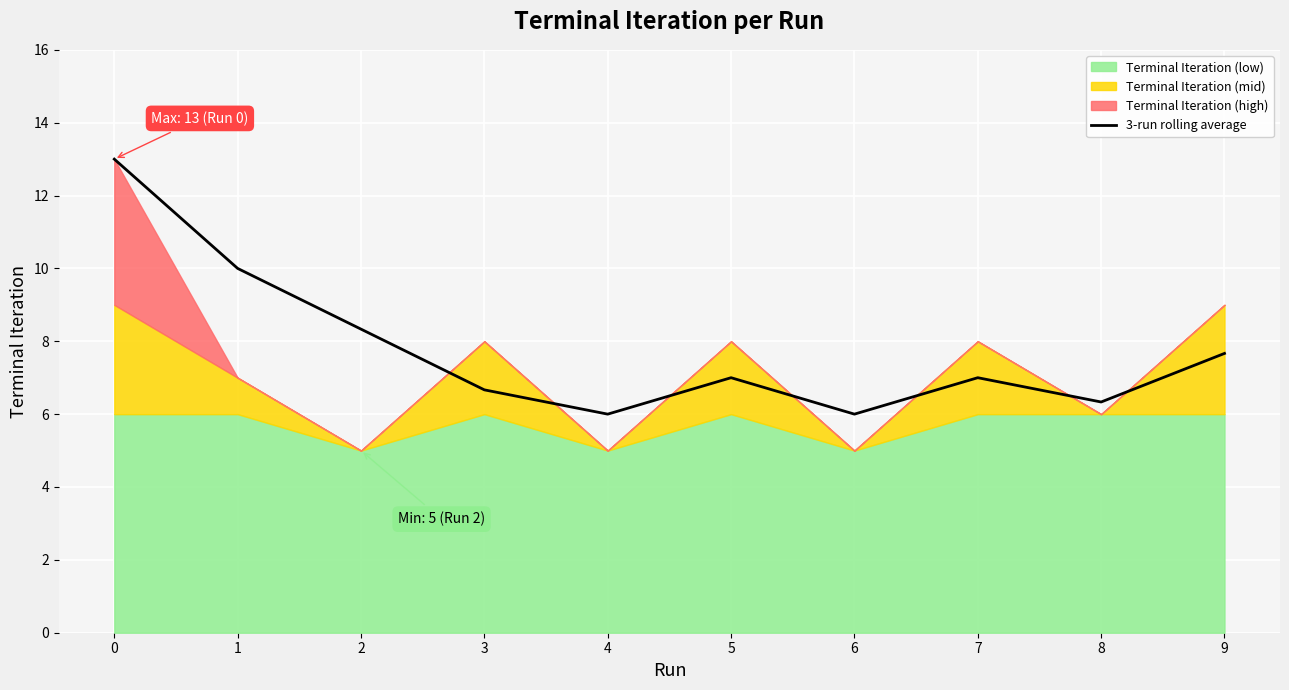

List the labels in order of value, largest first.

0, 1, 2, 9, 5, 7, 3, 8, 4, 6